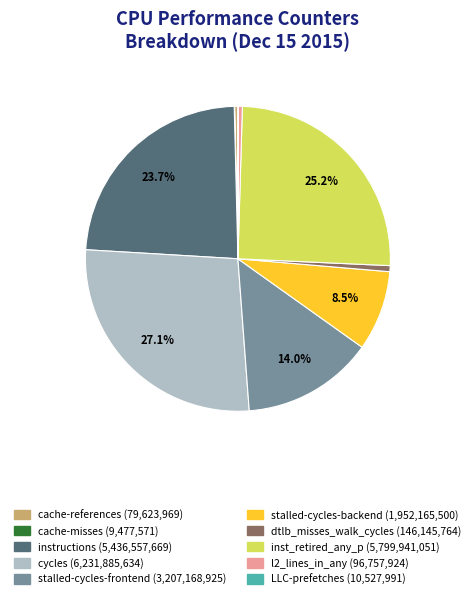

Is it true that cycles is 27% of the pie?

True